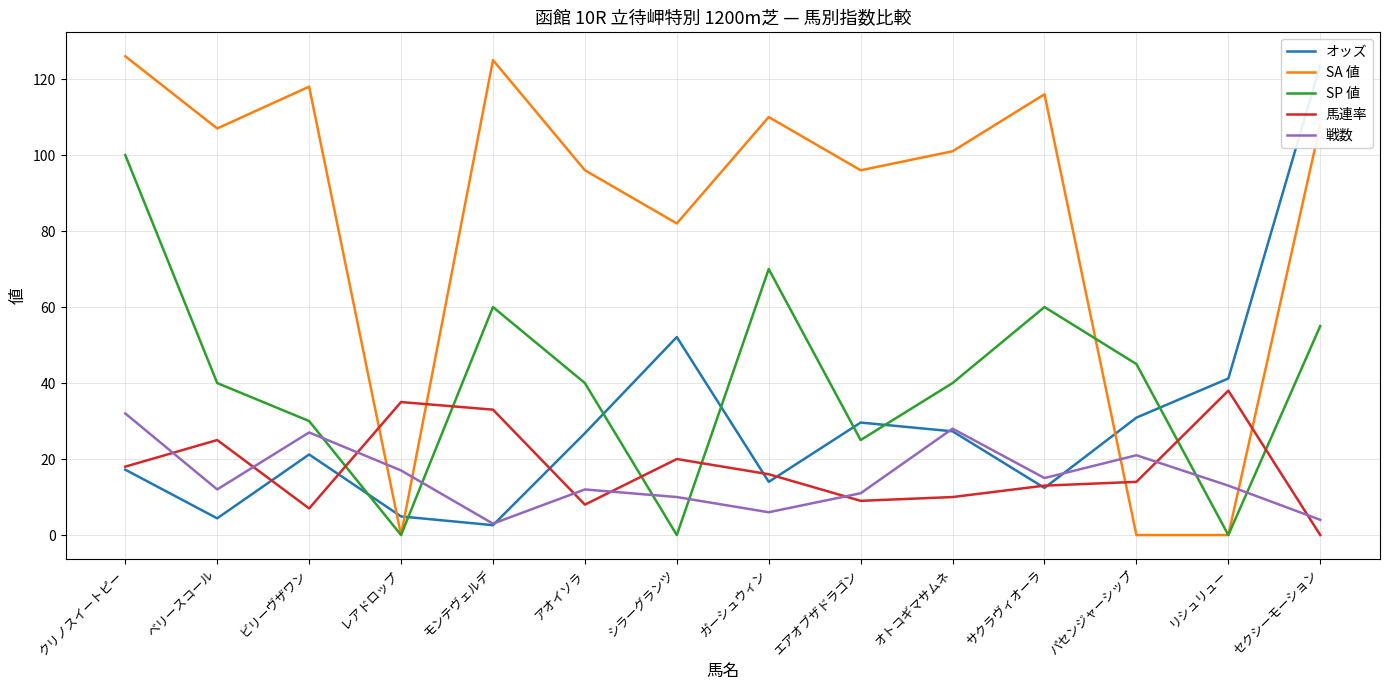

What is the sum of the SA 値 values at オトコギマサムネ and ガーシュウィン?

211